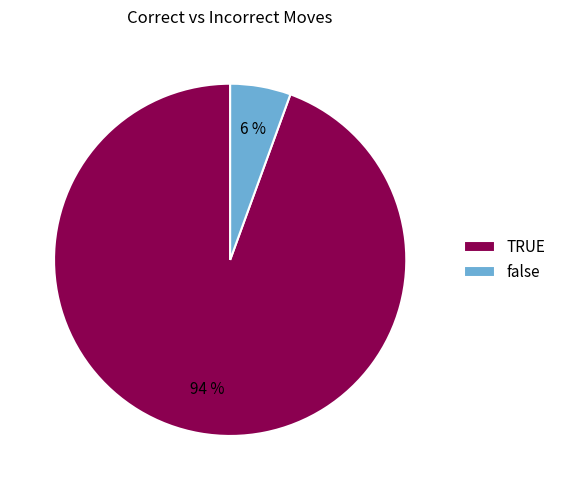

What is the smallest slice in the pie chart?

false